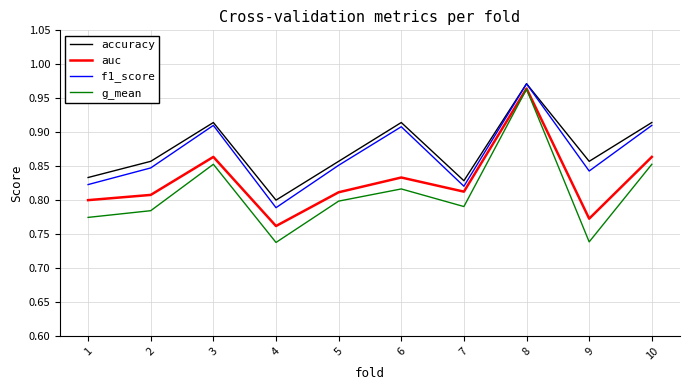

In accuracy, how many points are higher than both neighbors (excluding endpoints)?

3